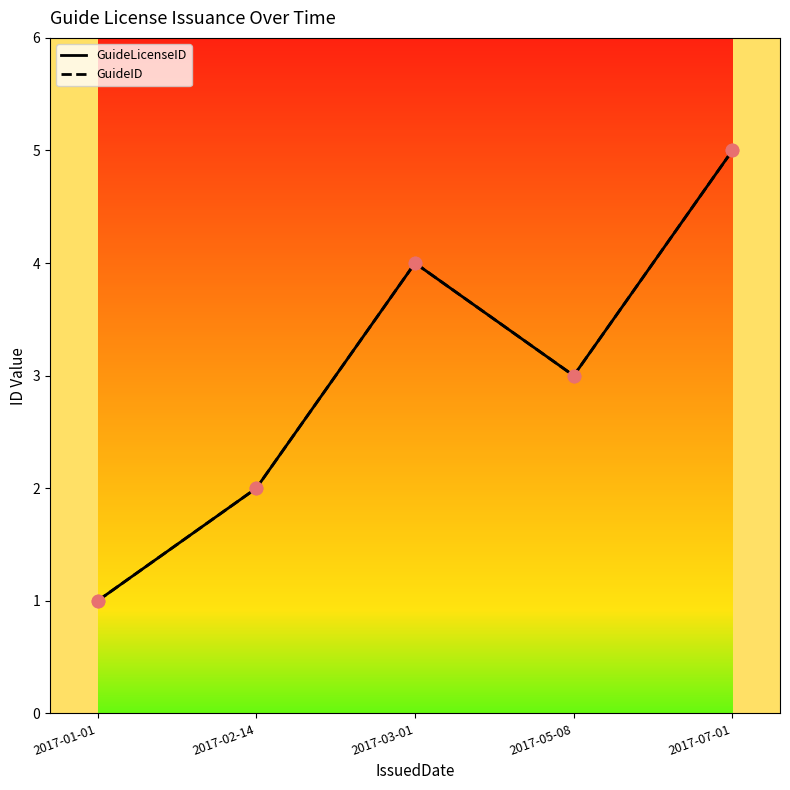

Is this an area chart (filled region under the line)?

No